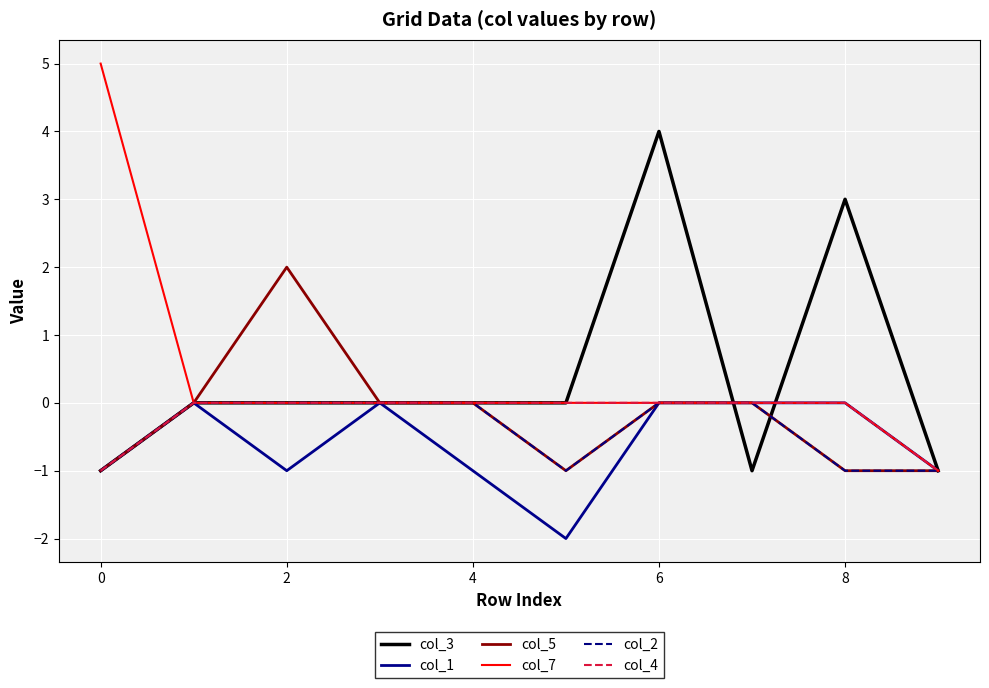

Which series has the largest range (max minus min)?

col_7